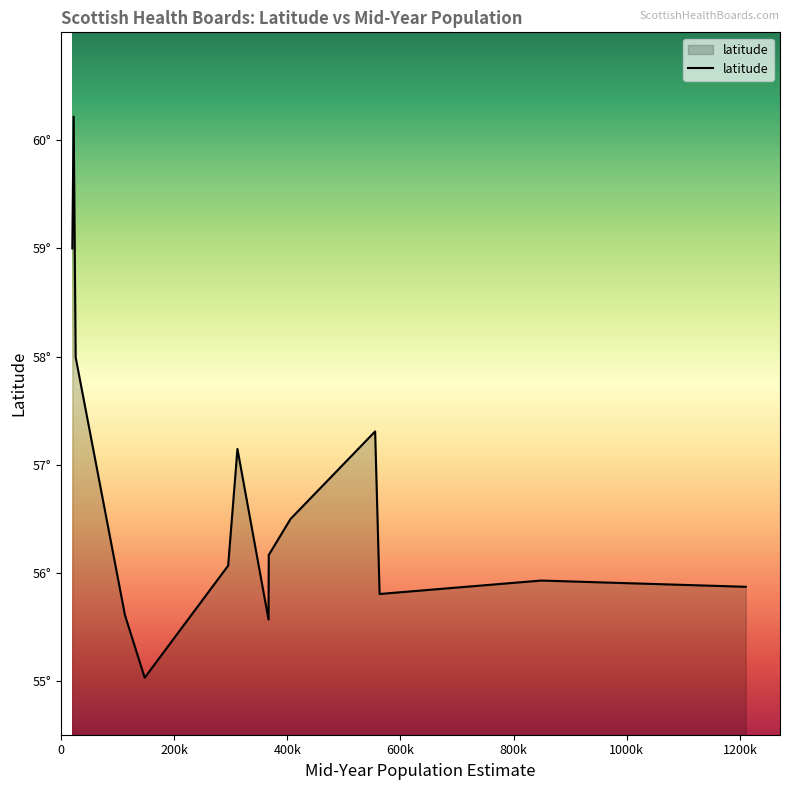

Is this an area chart (filled region under the line)?

Yes